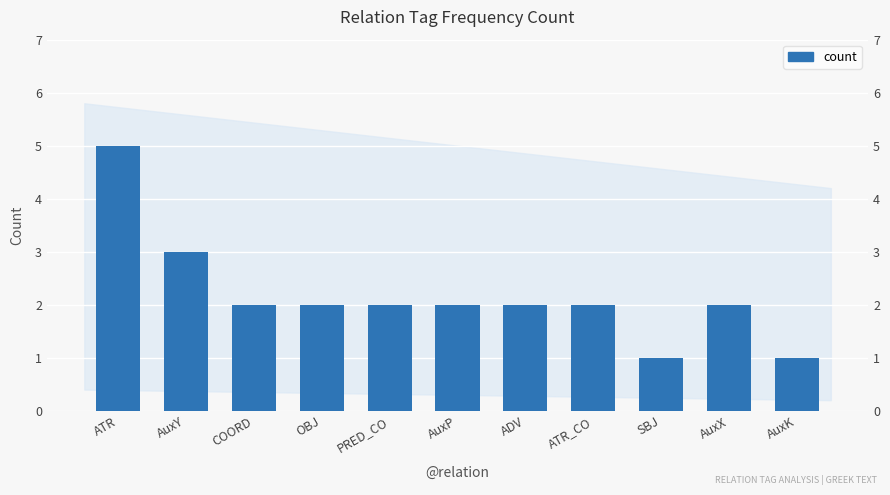

What is the sum of the values at OBJ and AuxK?

3